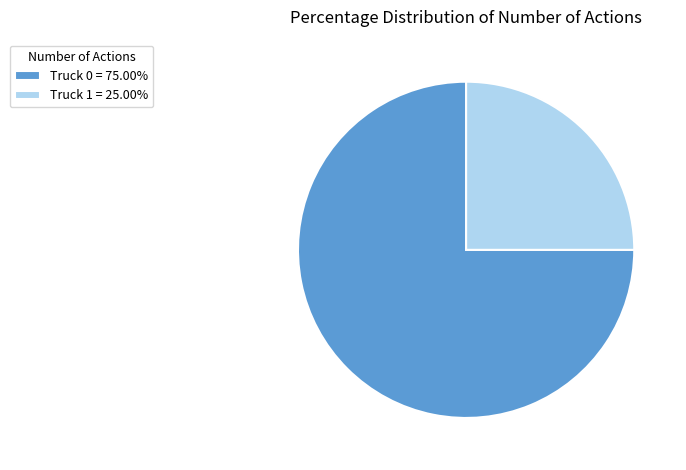

What is the ratio of the value at Truck 0 = 75.00% to the value at Truck 1 = 25.00%?

3.0